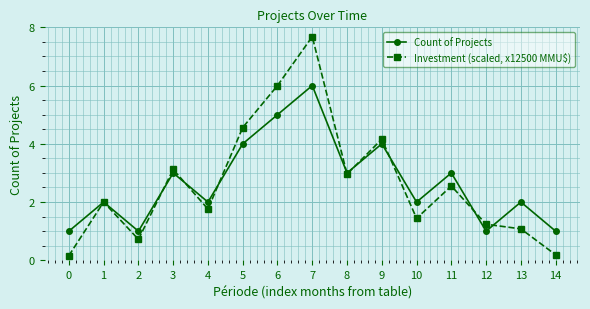

At which category does Count of Projects reach its first local valley?

2